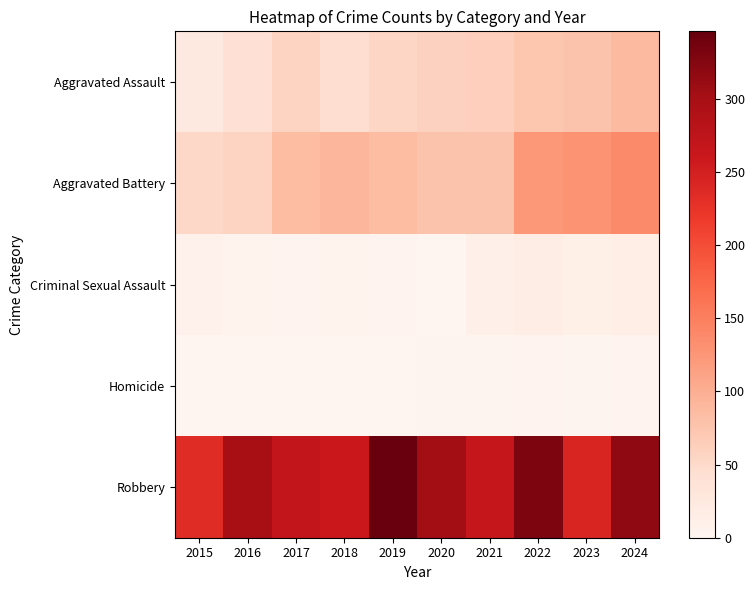

What is the spread (max minus min) of values at 2022?

326